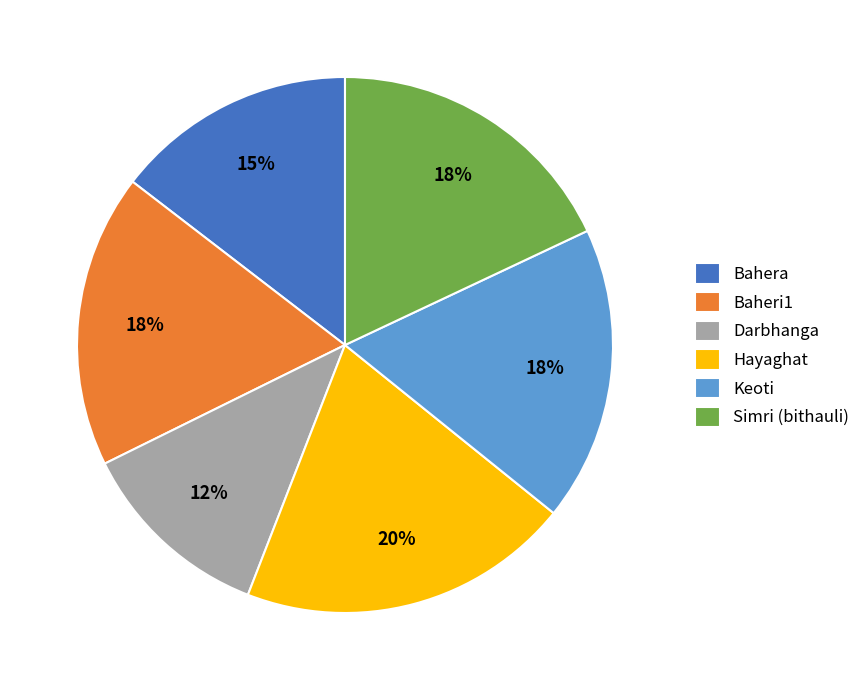

Between Hayaghat and Simri (bithauli), which is larger?

Hayaghat